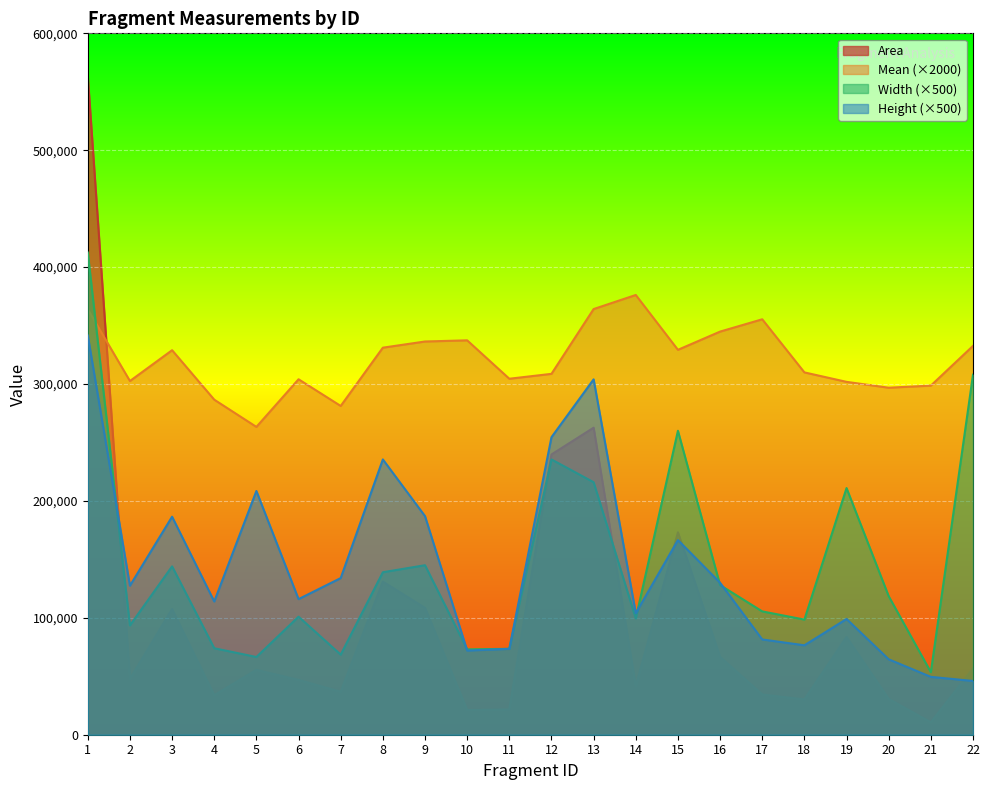

How many interior local peaks does the Mean series have?

5